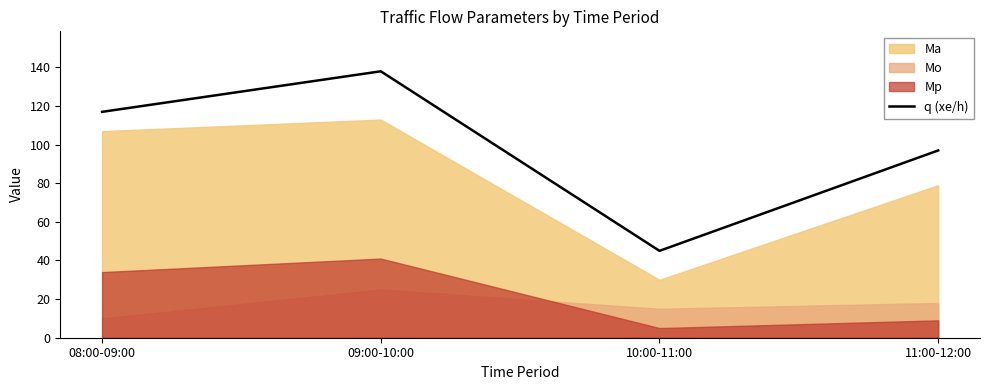

List the labels in order of value, largest first.

09:00-10:00, 08:00-09:00, 11:00-12:00, 10:00-11:00